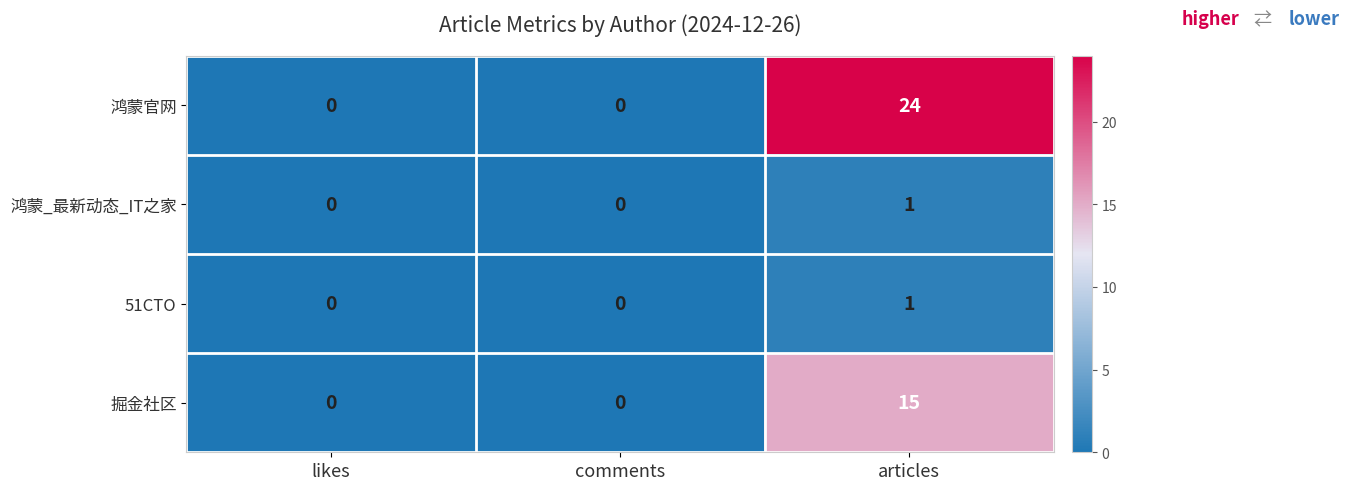

Is it true that 鸿蒙_最新动态_IT之家 equals 0 at comments?

True